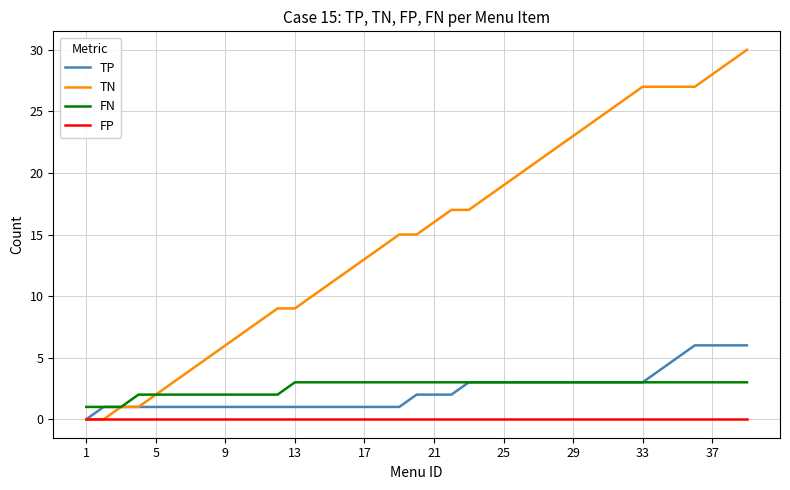

Which series has the largest total across all categories?

TN